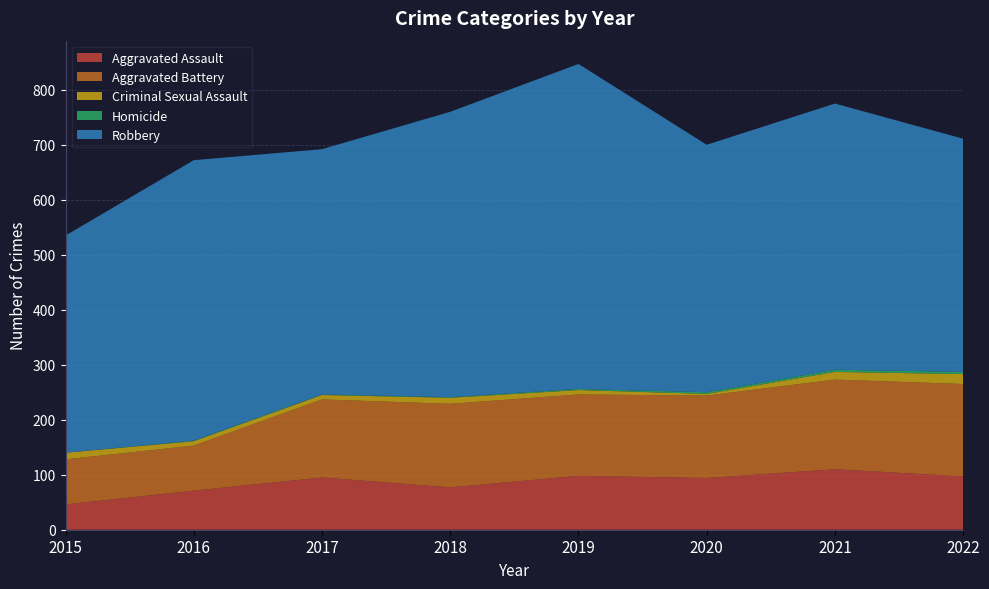

Reading left to right, transcribe all the data shown in this chart.

Aggravated Assault: 2015=46	2016=71	2017=95	2018=77	2019=98	2020=94	2021=110	2022=97
Aggravated Battery: 2015=82	2016=82	2017=142	2018=152	2019=148	2020=150	2021=163	2022=168
Criminal Sexual Assault: 2015=12	2016=8	2017=8	2018=11	2019=8	2020=3	2021=14	2022=18
Homicide: 2015=0	2016=1	2017=1	2018=1	2019=2	2020=3	2021=4	2022=4
Robbery: 2015=395	2016=510	2017=446	2018=519	2019=591	2020=450	2021=484	2022=424